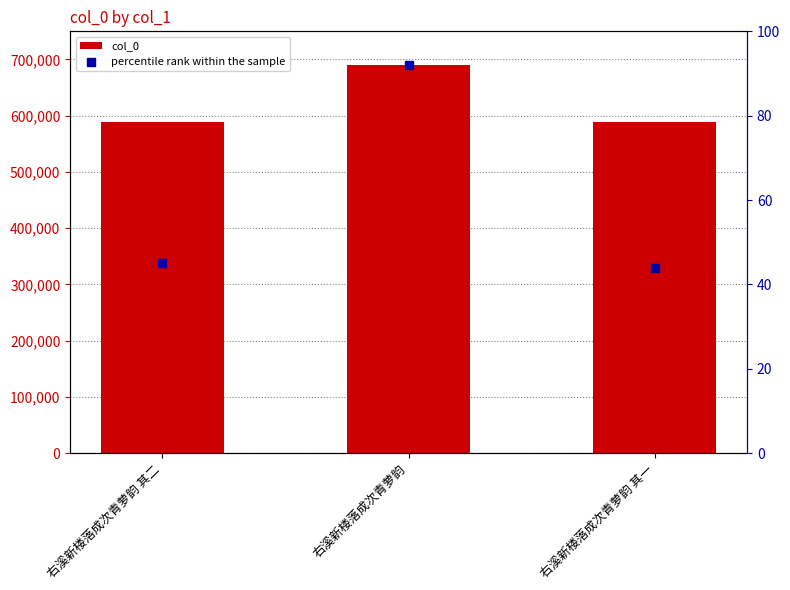

At how many categories does at least one series exceed 334515?

3